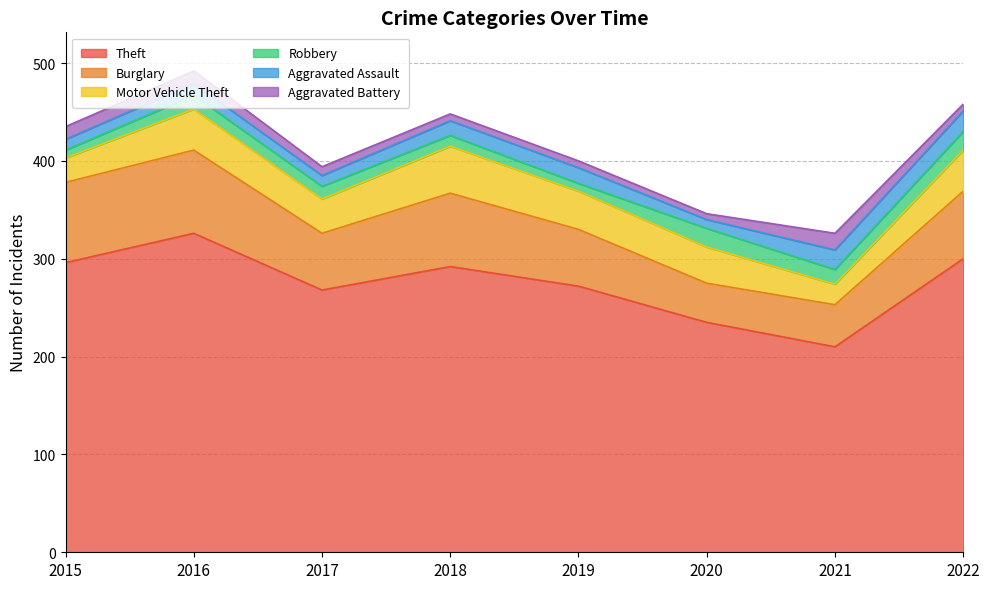

What is the approximate value of Burglary at 2019?

58